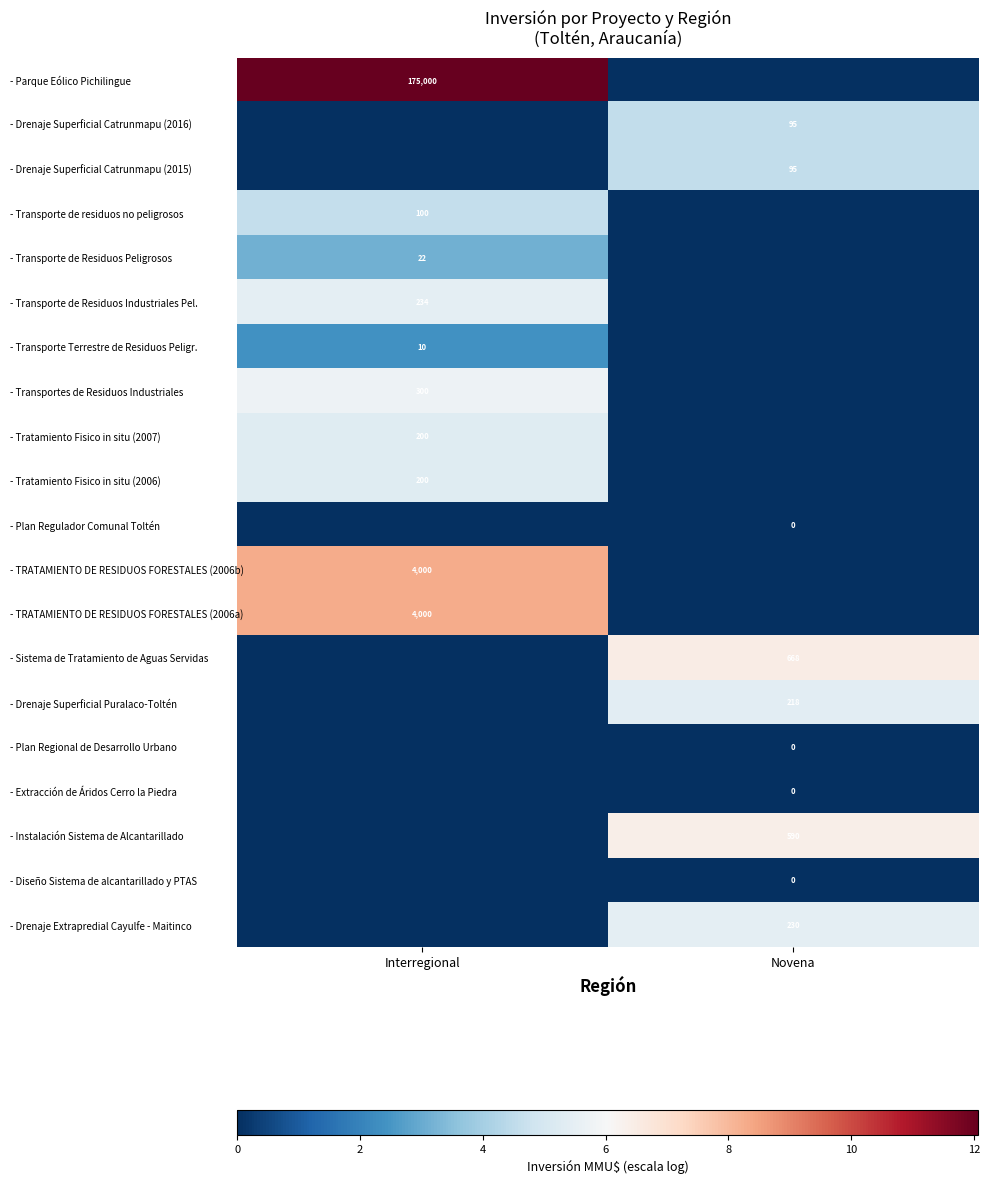

Is the value of - Plan Regional de Desarrollo Urbano at Novena greater than the value of - Drenaje Extrapredial Cayulfe - Maitinco at Novena?

No